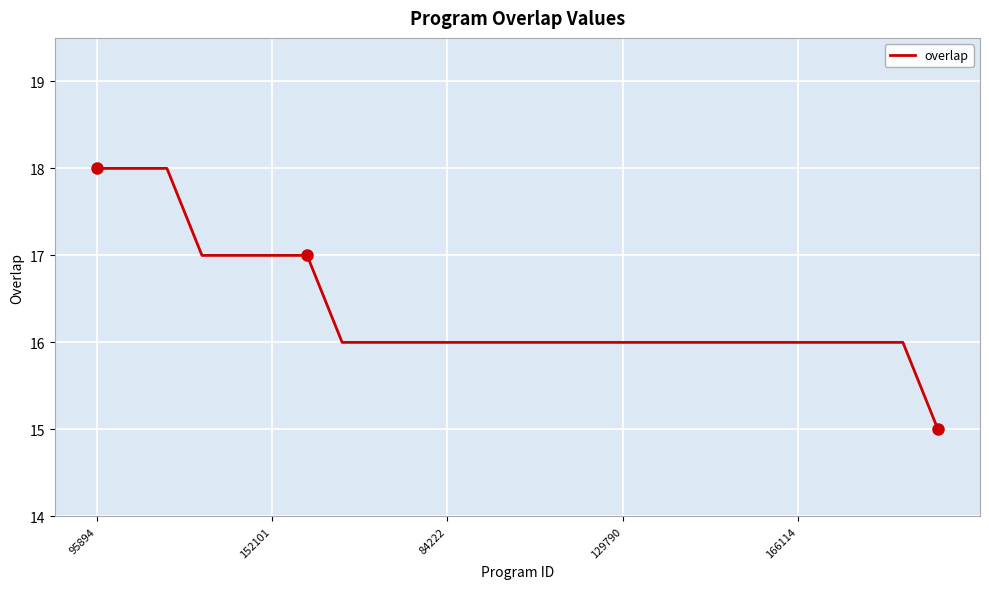

What is the difference between the maximum and minimum values?

3